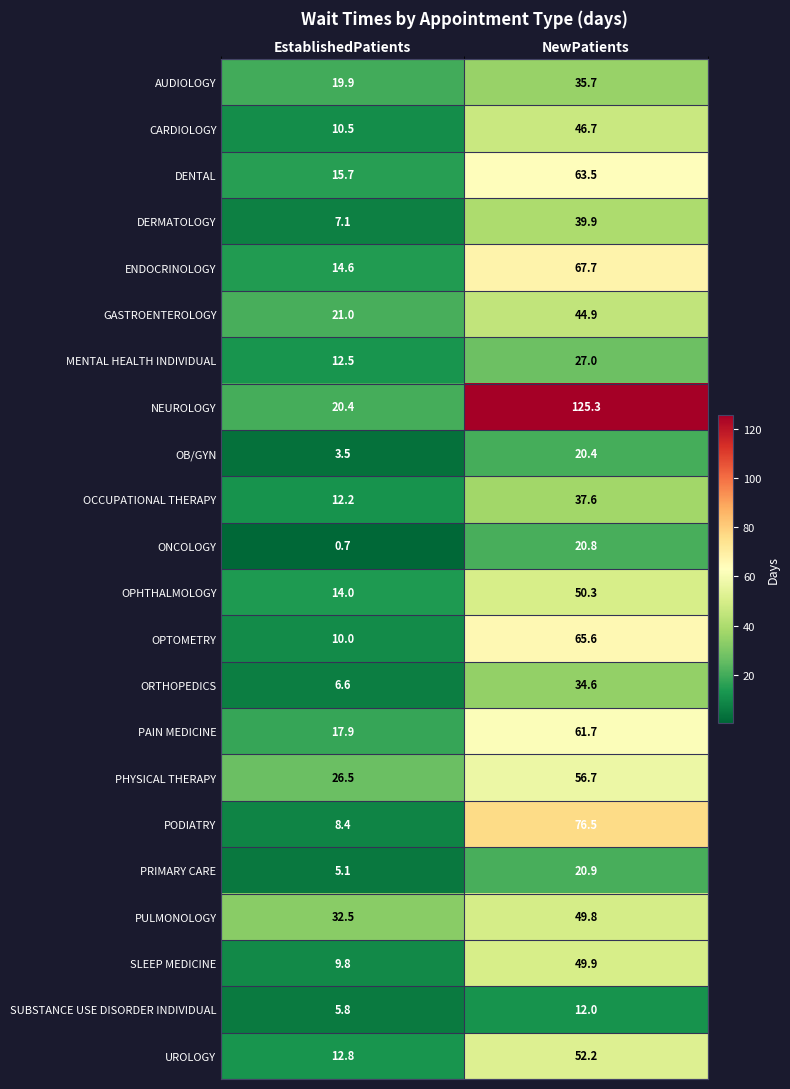

Count the number of categories in the chart.

2